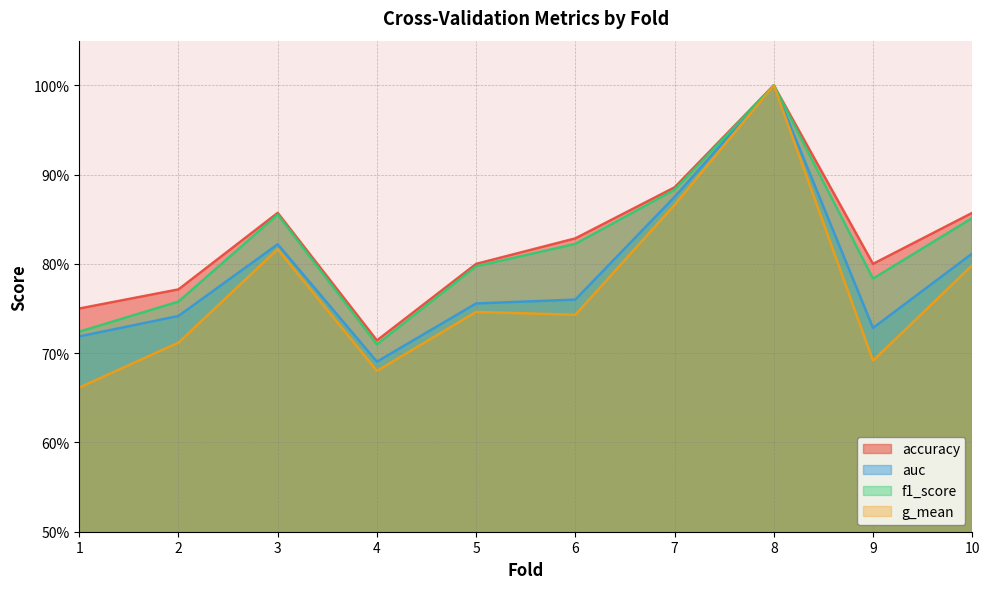

The value of g_mean at 1 is 0.7. True or false?

True